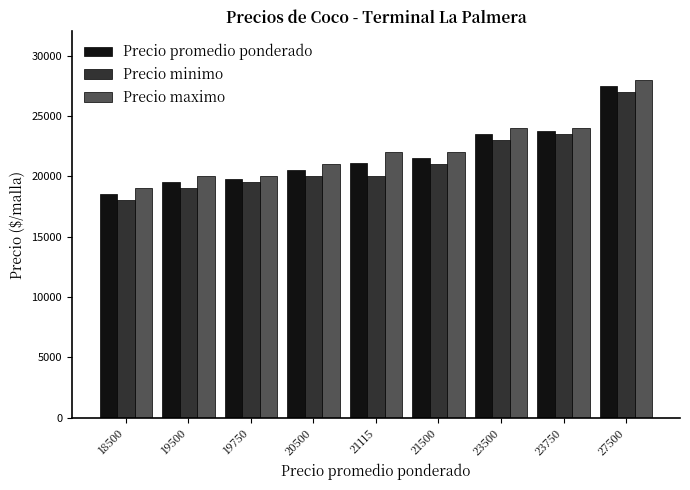

At which category is the sum across all series the highest?

27500